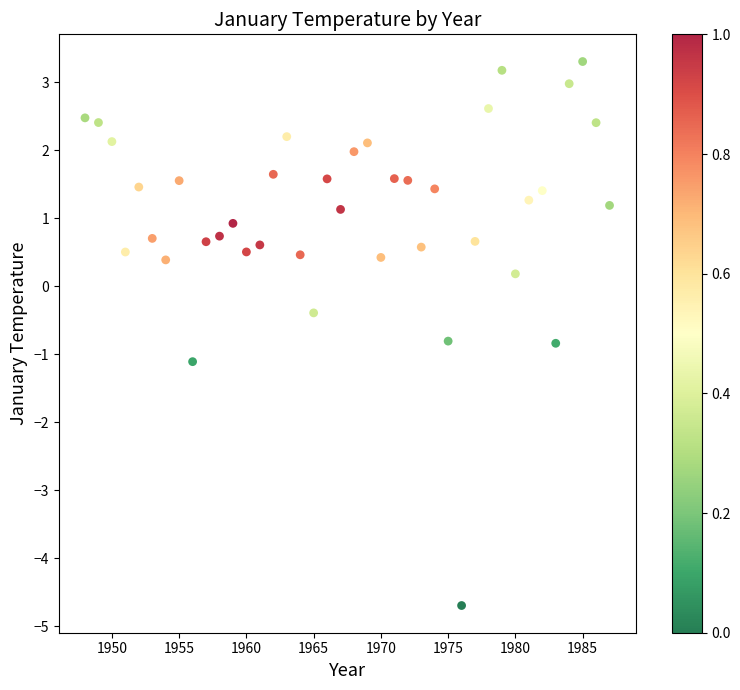

What is the range of X values (max minus min)?

39.0